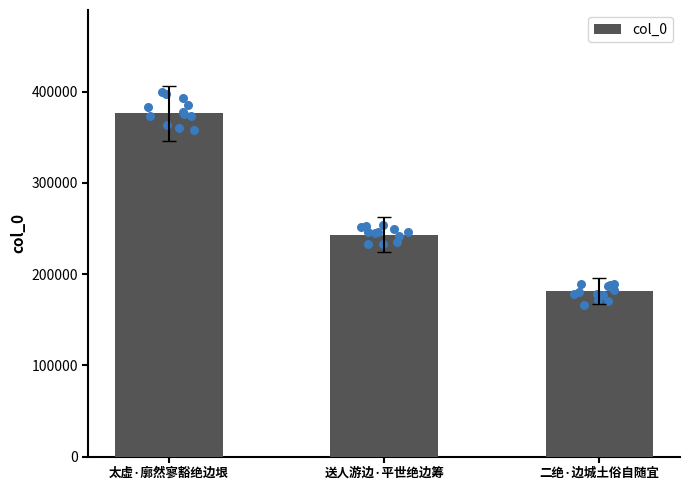

What is the change in value from 太虚·廓然寥豁绝边垠 to 二绝·边城土俗自随宜?

-194943